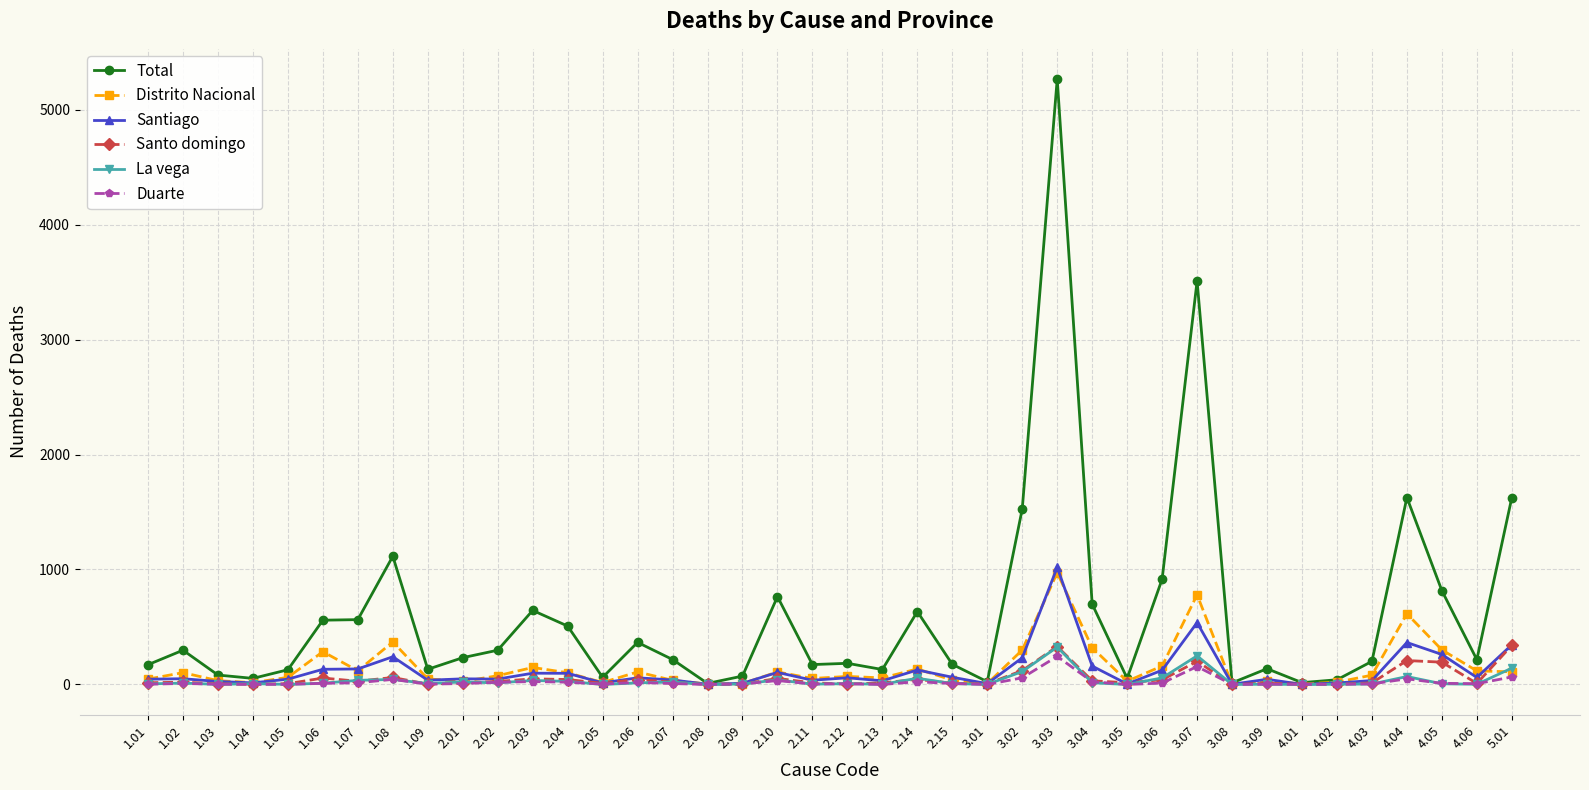

True or false: Distrito Nacional has more than 0 points higher than both neighbors.

True